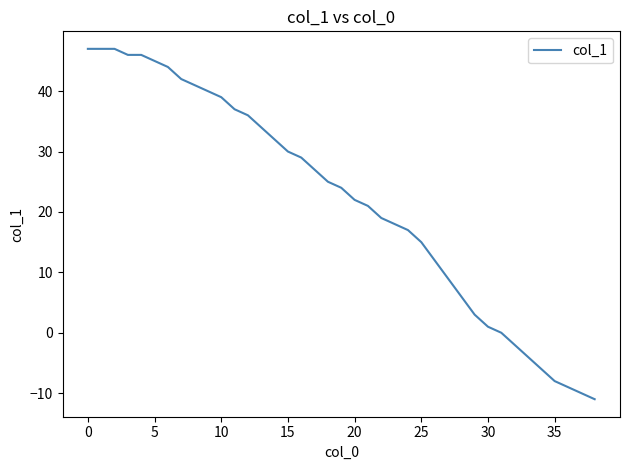

What is the difference between the maximum and minimum values?

58